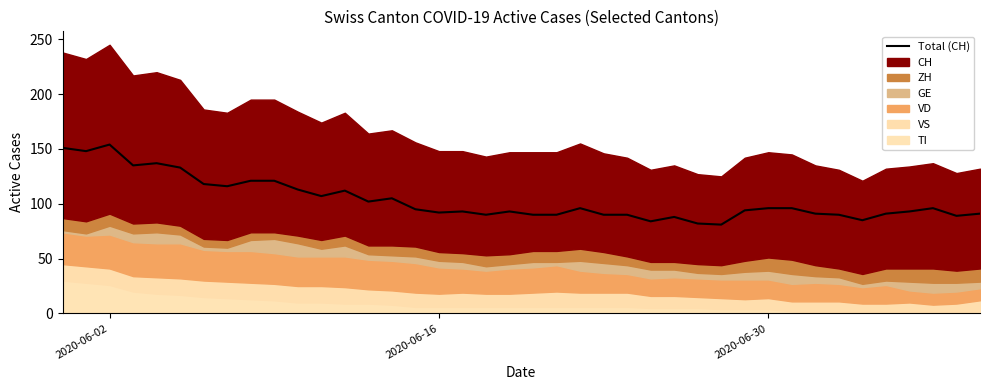

What is the sum of all values?

4139